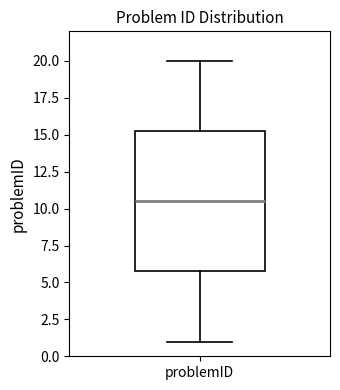

Read this box plot against the y-axis: the position of the median line, the range covered by the box, and the ends of both whiskers. The values are not printed on the chart, so give them approximately, as read against the axis.

median 10.5, box 6.0 to 15.5, whiskers 1.0 to 20.0